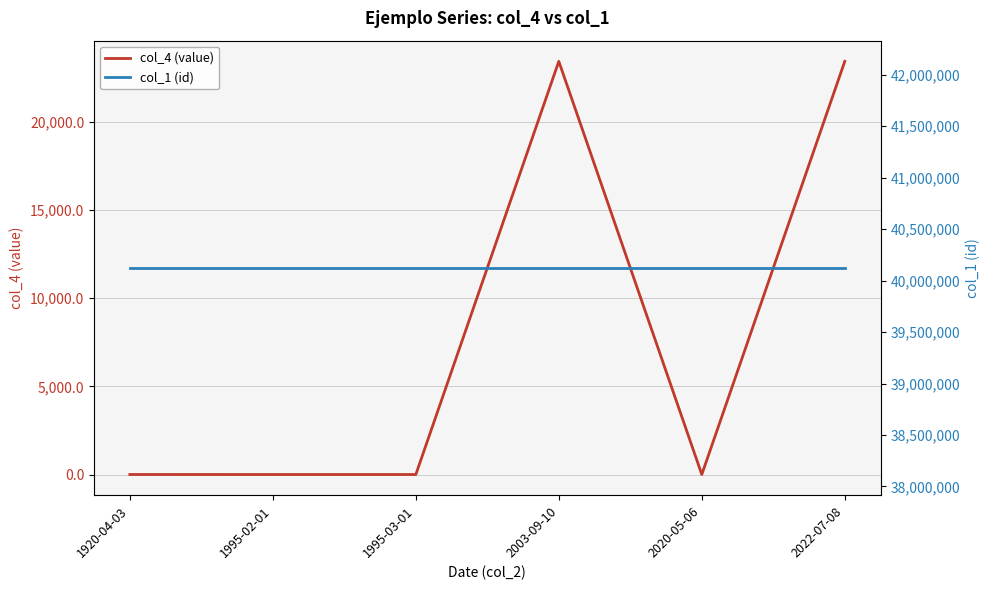

The col_1 (id) series shows 40122312.0 at 1920-04-03. True or false?

True